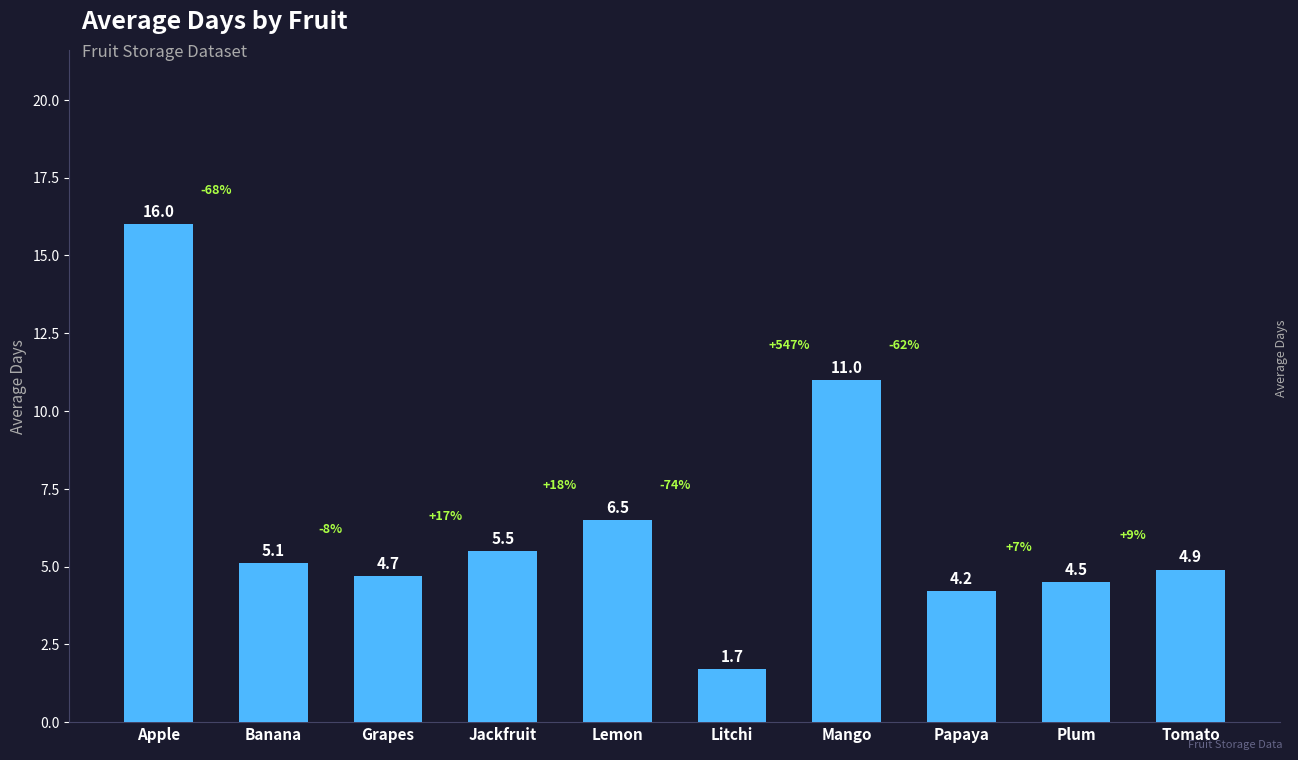

At which label is the value closest to 8?

Lemon